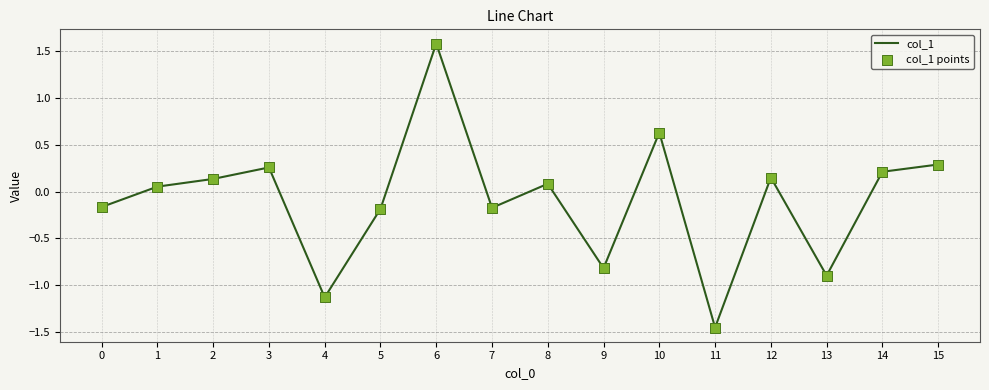

Which has a higher value, 9 or 8?

8